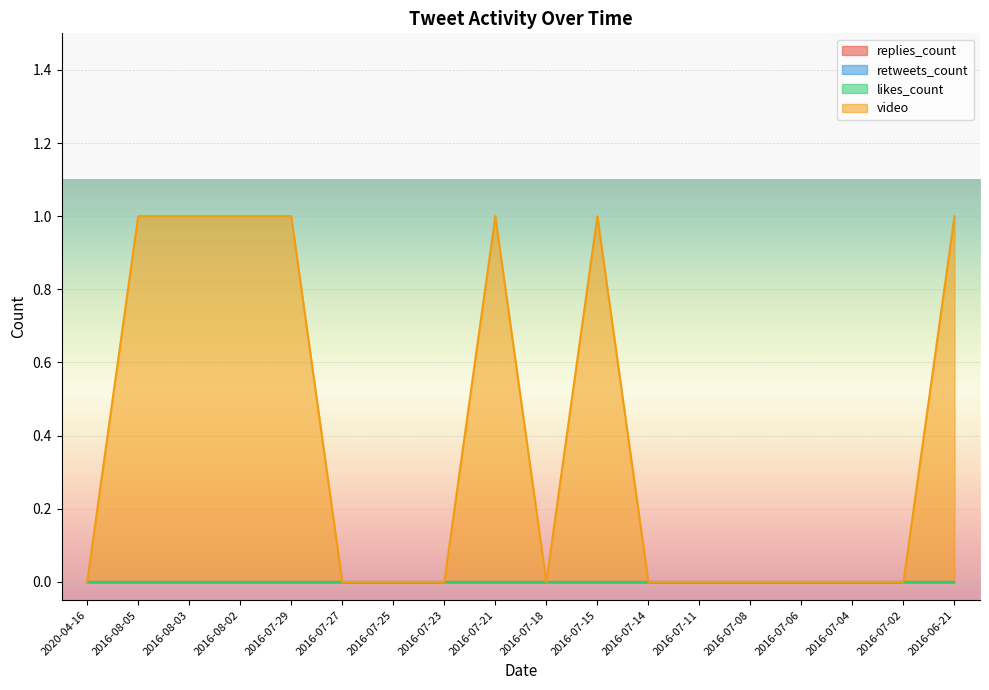

The likes_count series shows 0 at 2016-08-02. True or false?

True